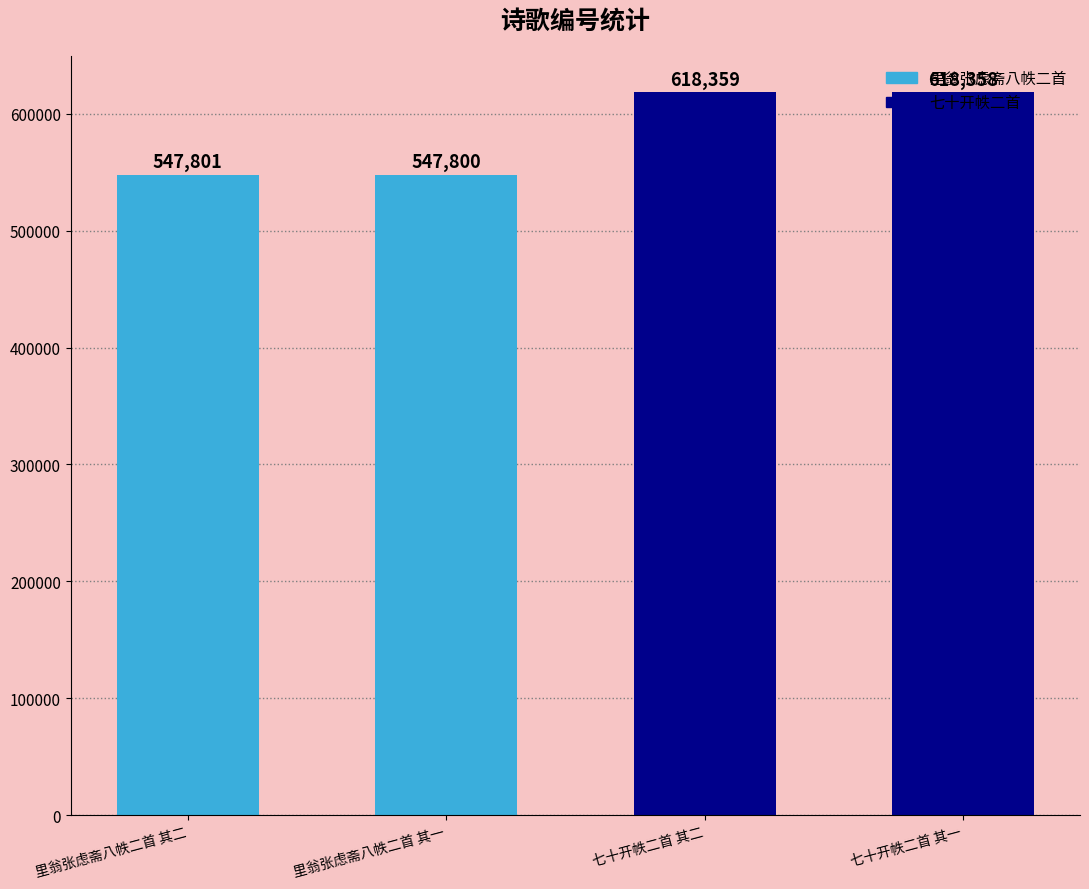

Reading left to right, list all the values displayed in this chart.

547801	547800	618359	618358